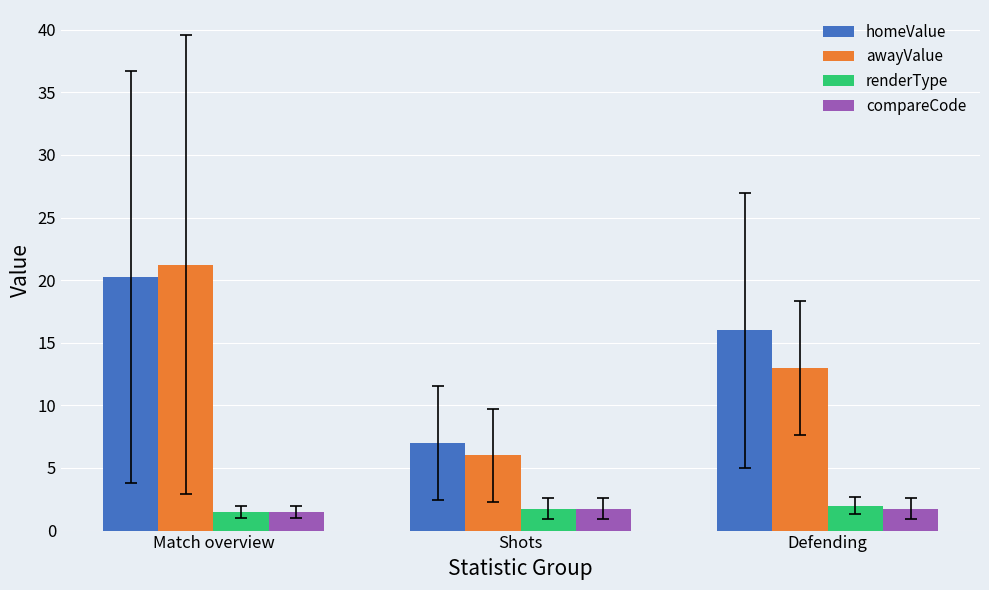

What is the approximate value of homeValue at Defending?

16.0